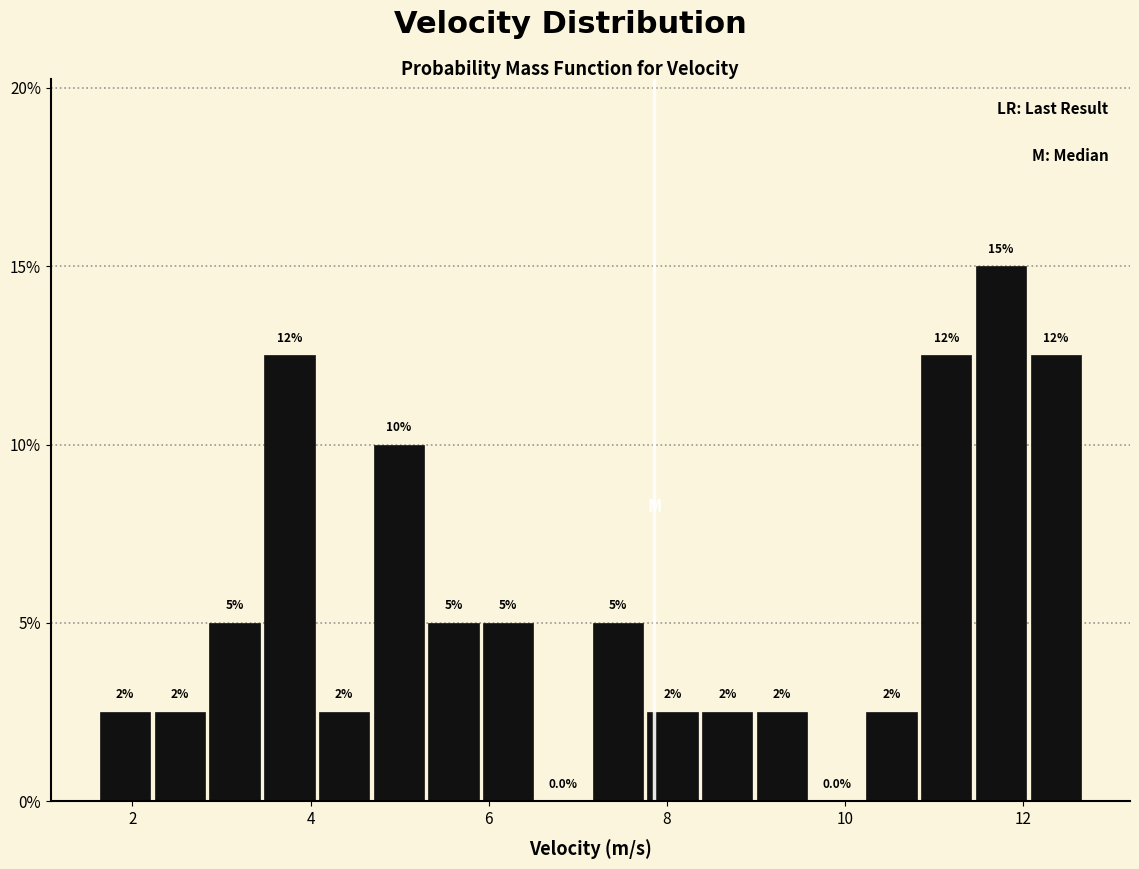

Around what value on the x-axis is the tallest bar? Give the approximate position of its centre, as read against the axis.

11.8